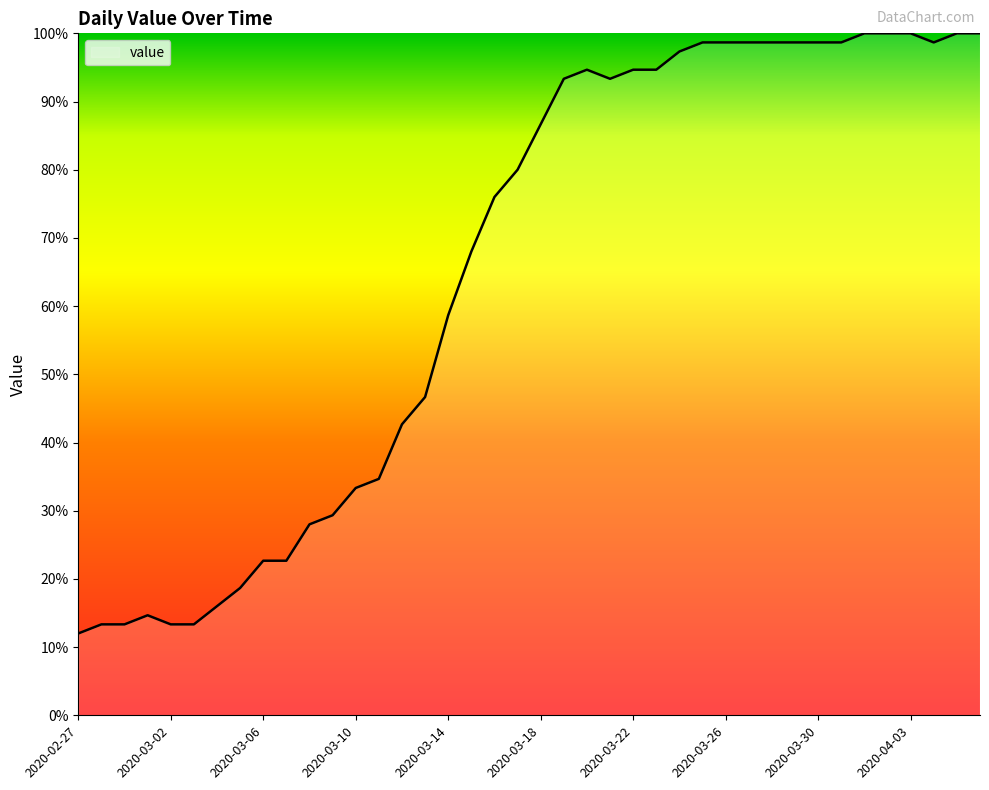

What is the smallest value displayed?

12.0